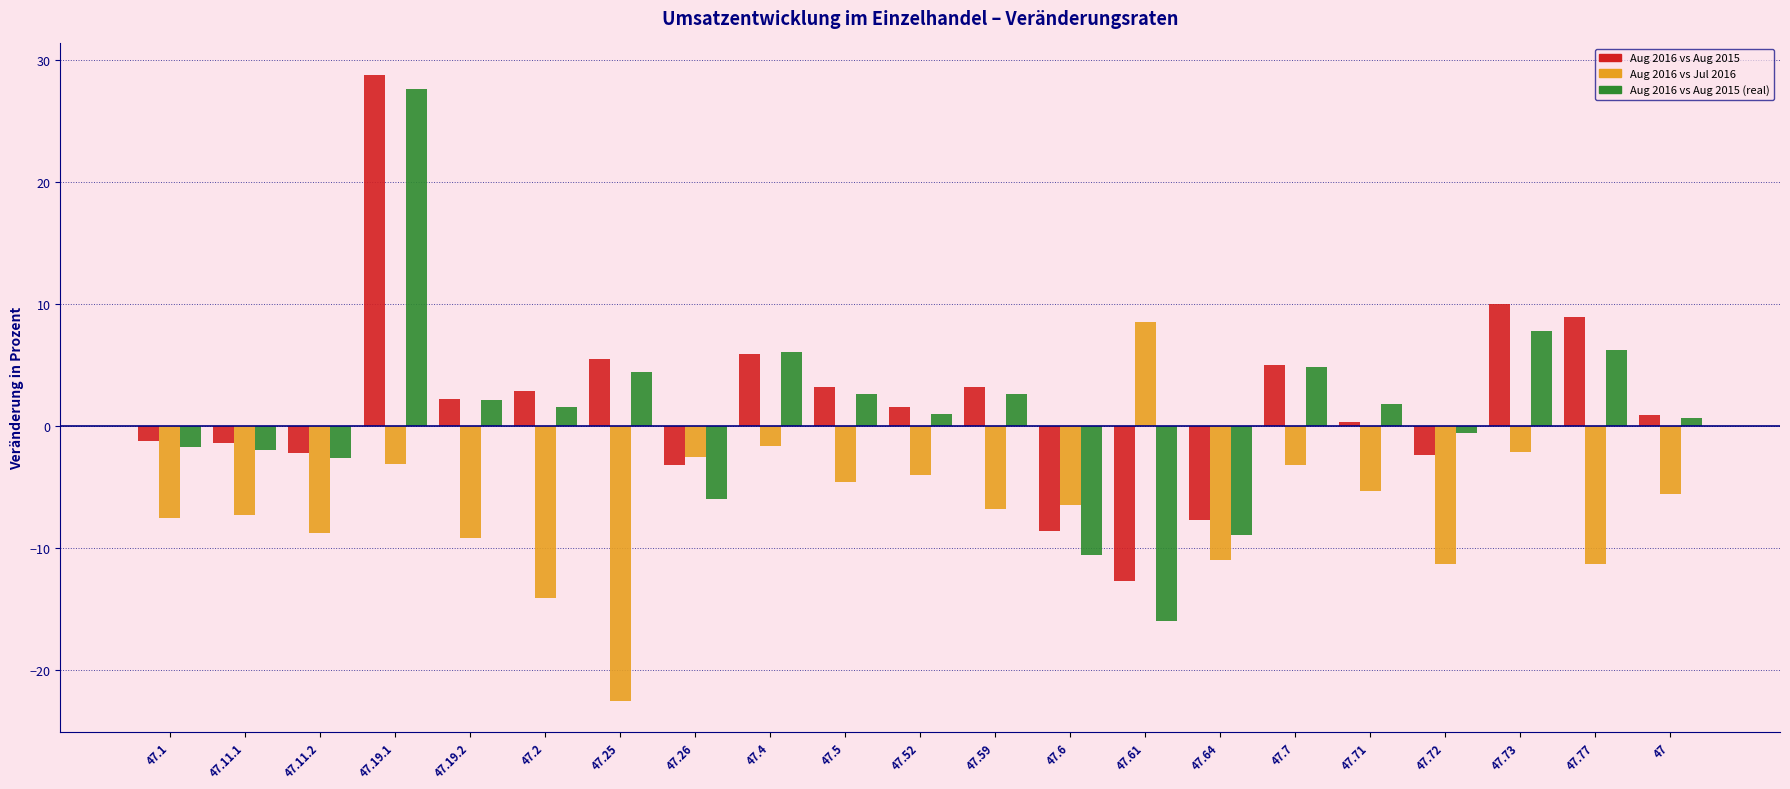

At which category is the sum across all series the highest?

47.19.1